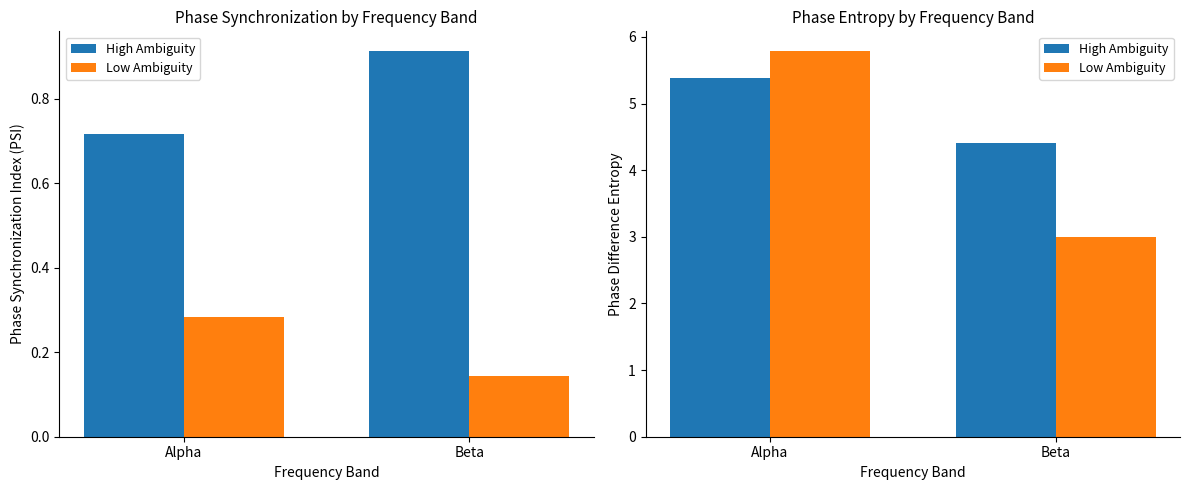

What is the difference between the highest and lowest values at Beta?

1.4